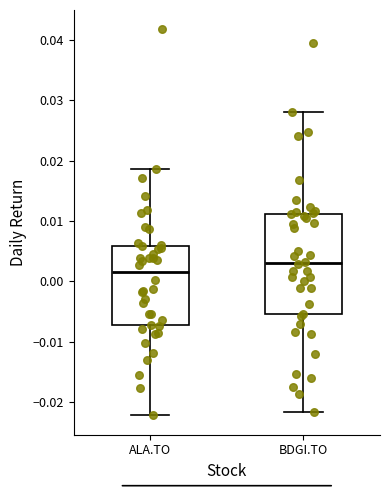

Which box has the lowest median line?

ALA.TO